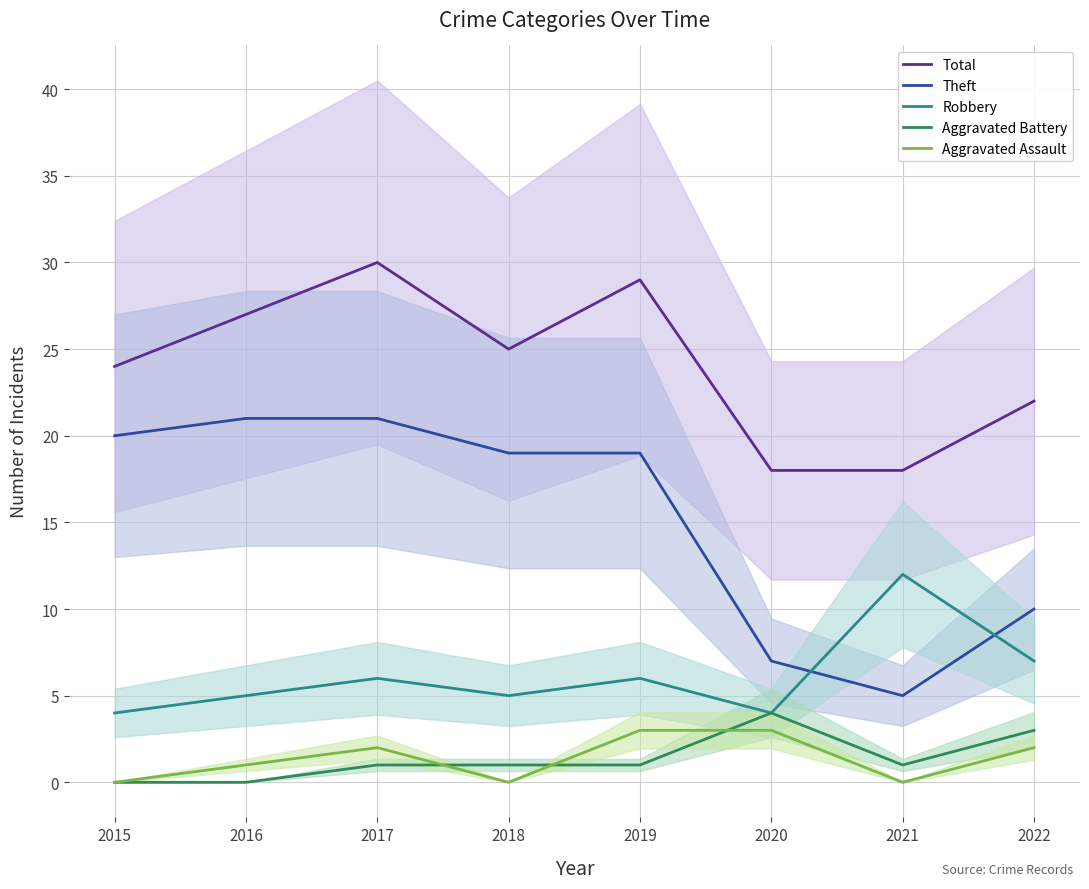

How many lines are shown in the chart?

5